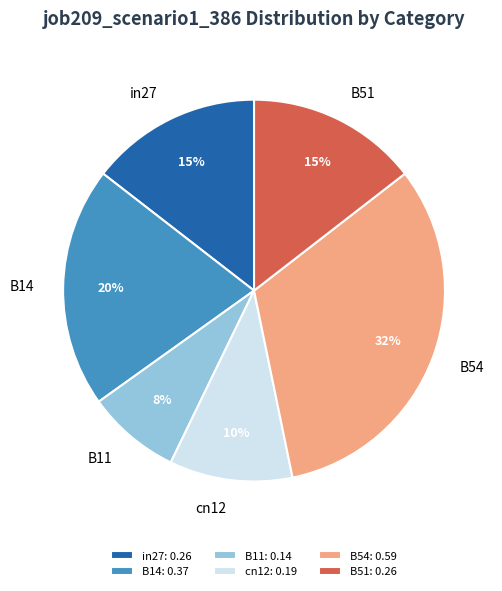

To the nearest percent, what is the average slice percentage?

17%